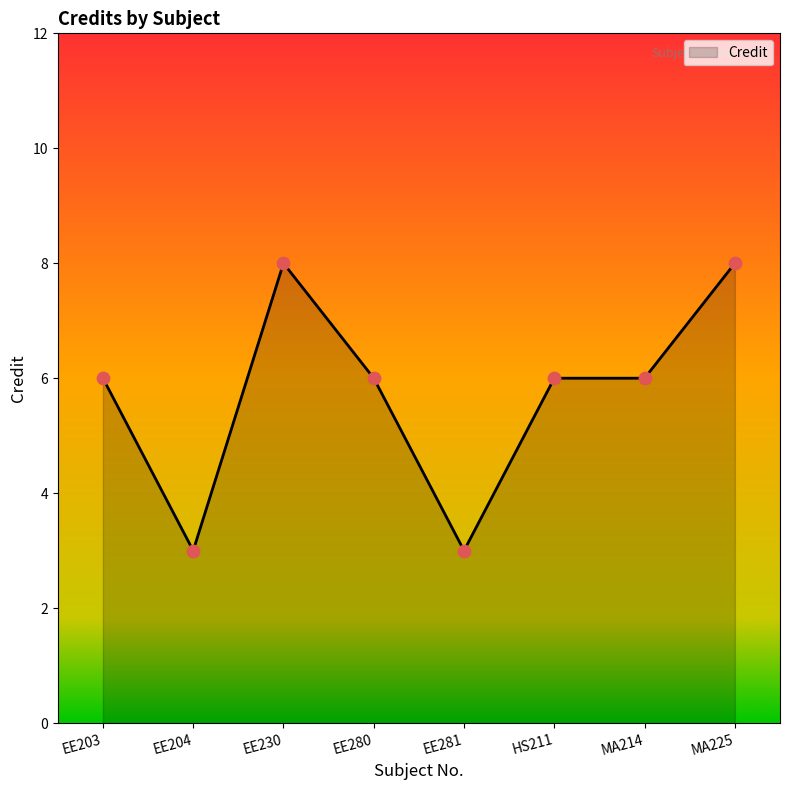

Approximately how many times larger is the value at EE230 compared to EE281?

2.7